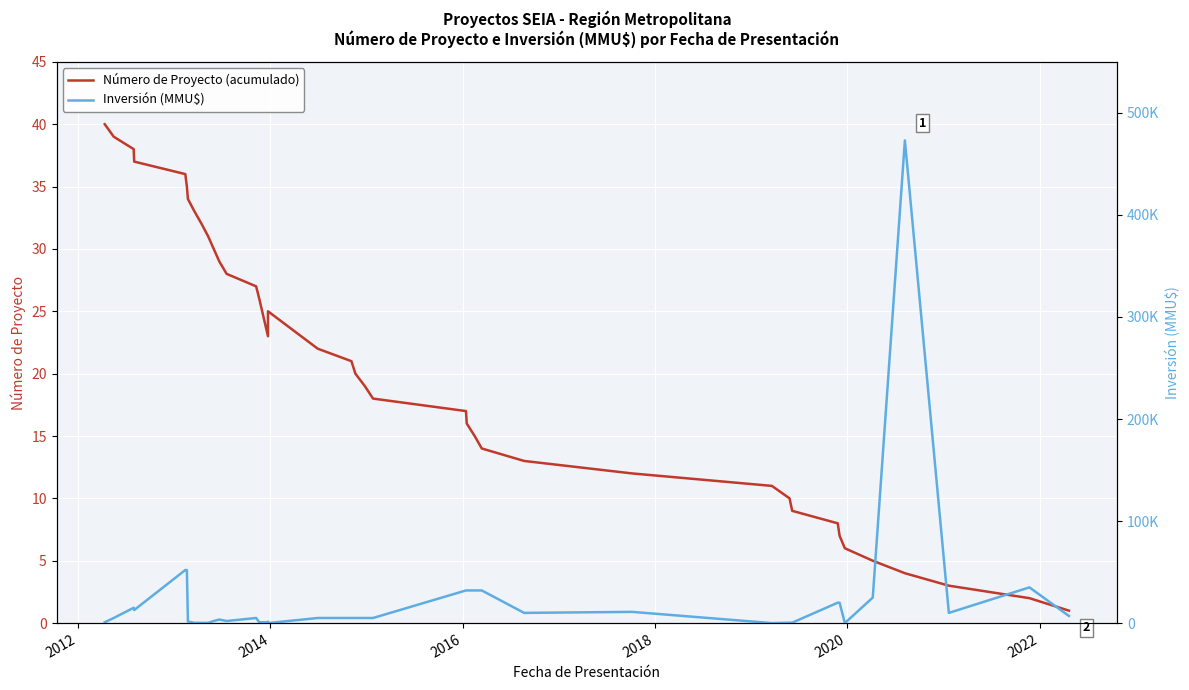

True or false: Inversión (MMU$) has a value of 3909 at 37.

False